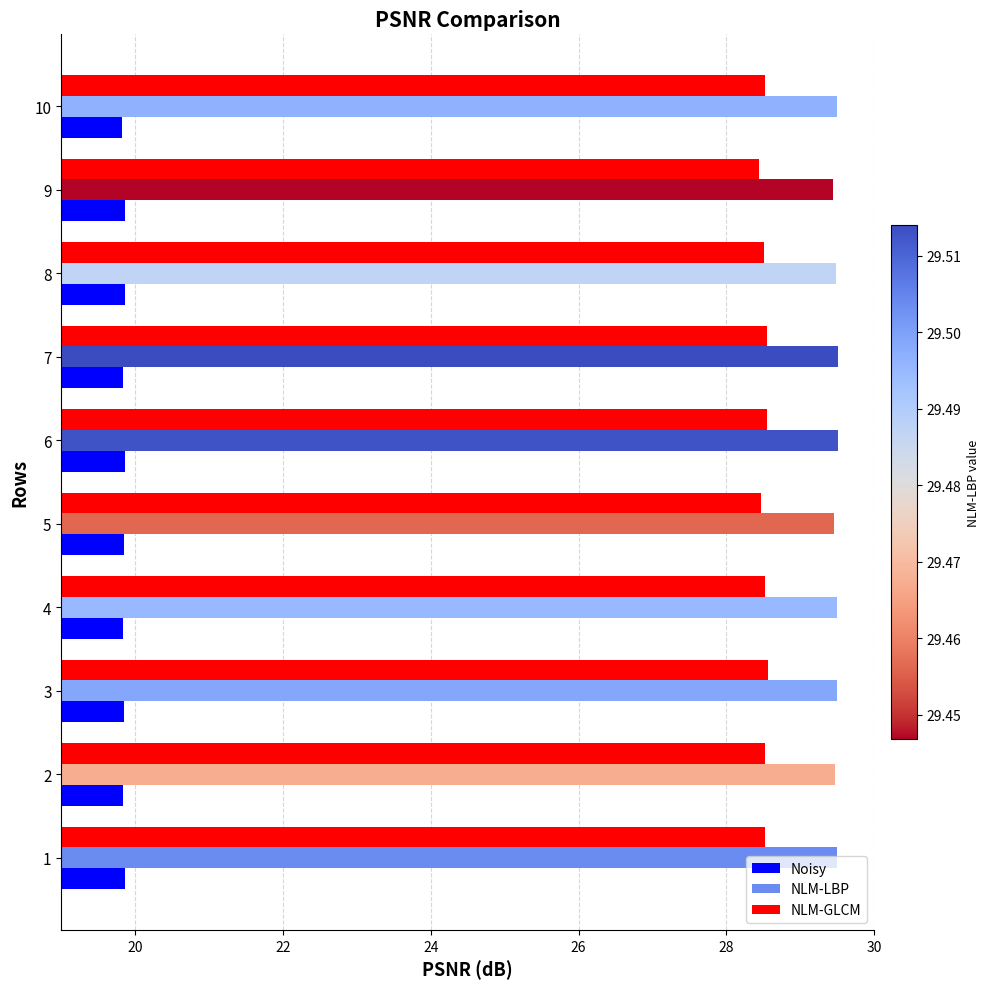

What is the total value across all series at 9?

77.8